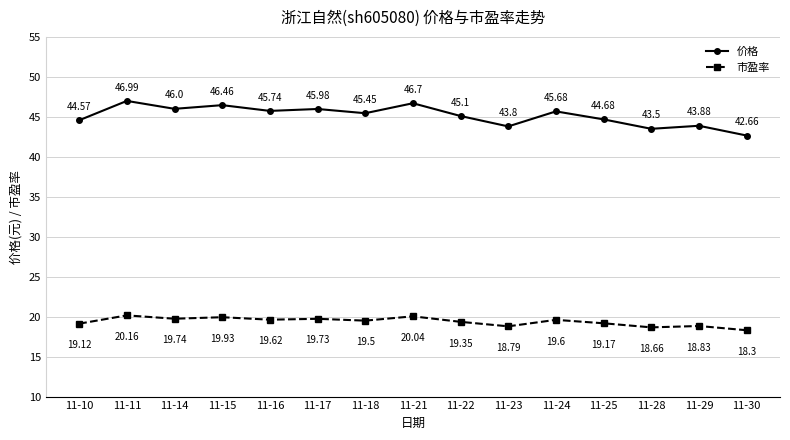

What is the maximum value for 市盈率?

20.2